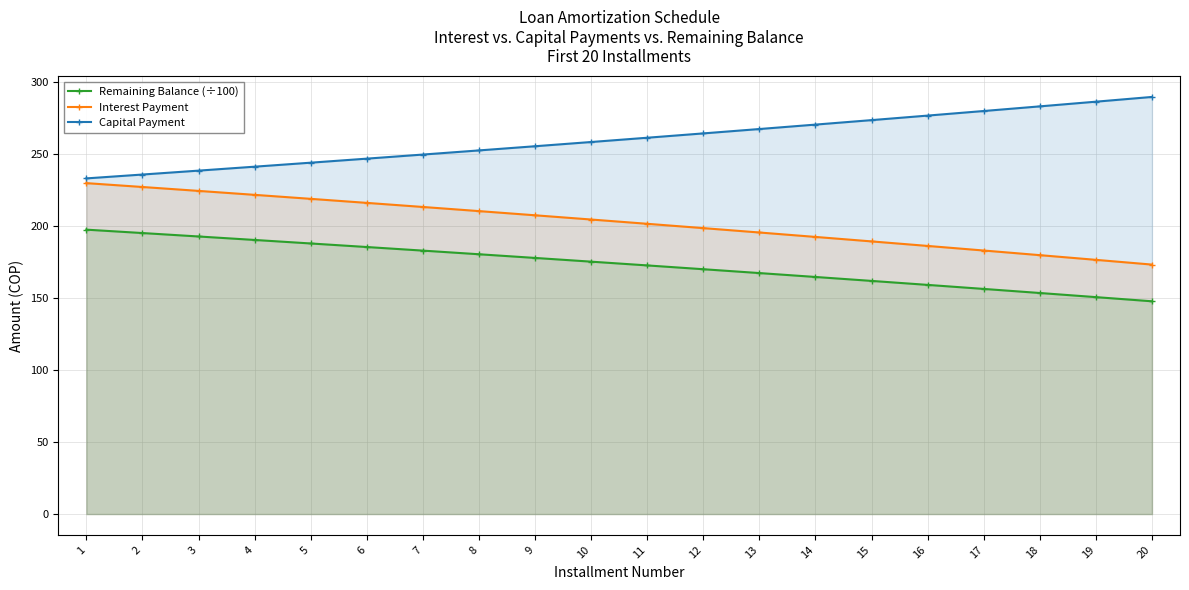

What is the difference between the highest and lowest values at 1?

35.6